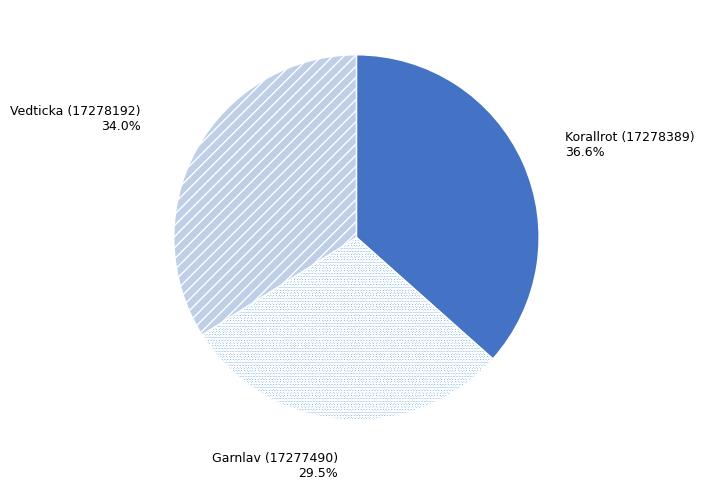

Is there any slice that represents more than half of the pie?

No